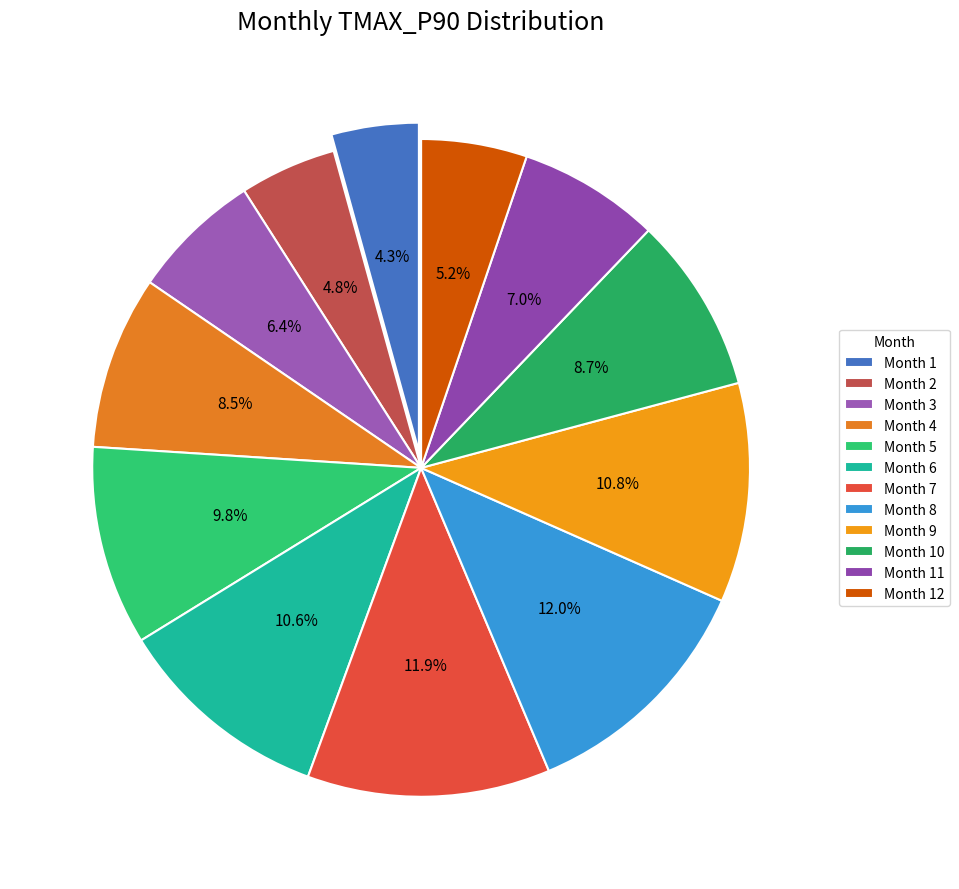

Count the number of slices in the pie.

12